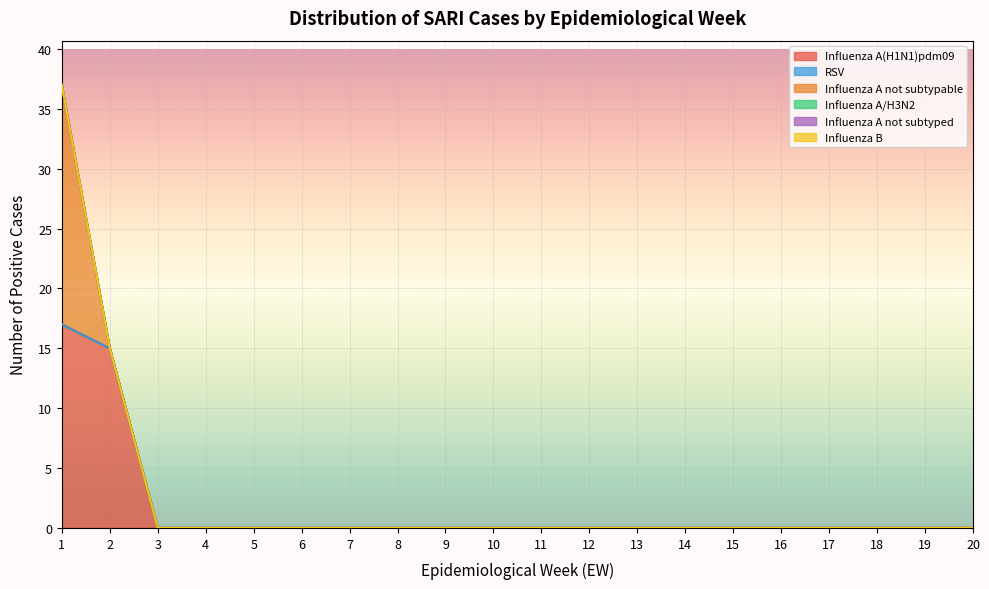

Which series changed the most between 5 and 14?

Influenza A(H1N1)pdm09